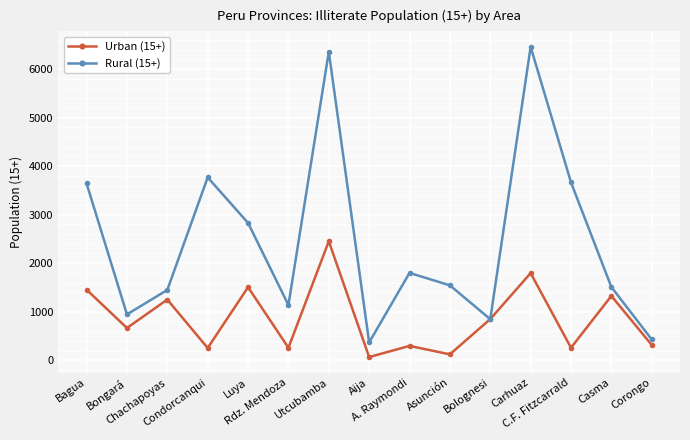

How many distinct data groups are displayed?

2